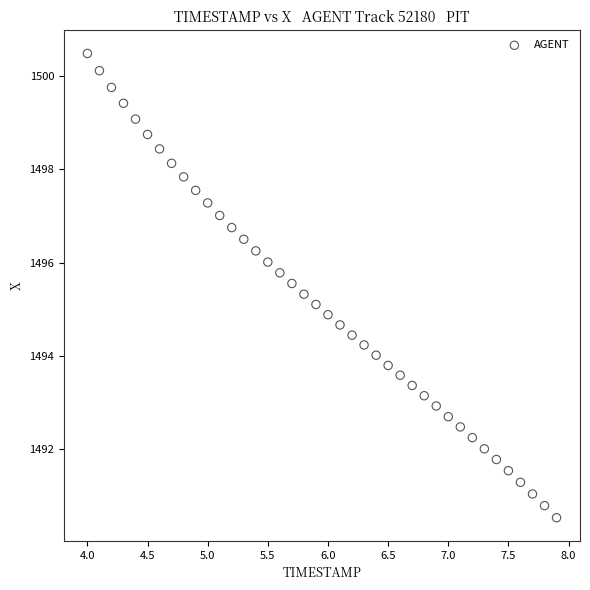

What is the range of Y values (max minus min)?

10.0